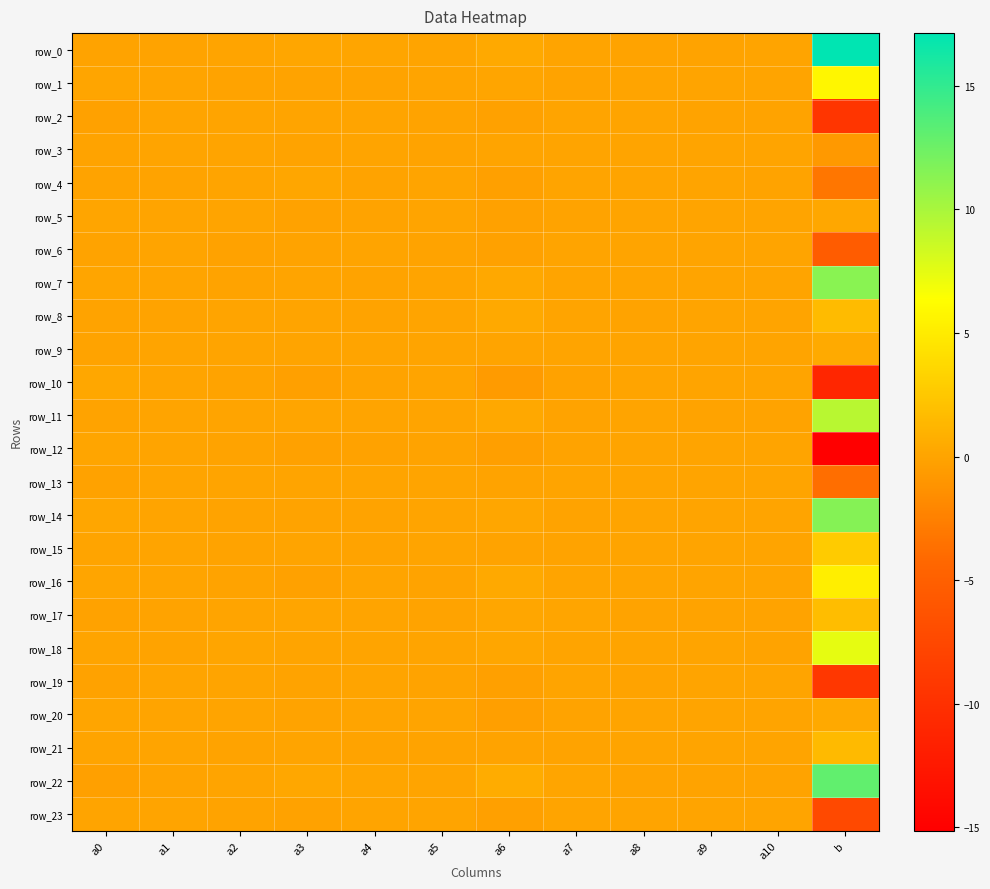

Which label corresponds to the smallest value in the chart?

b